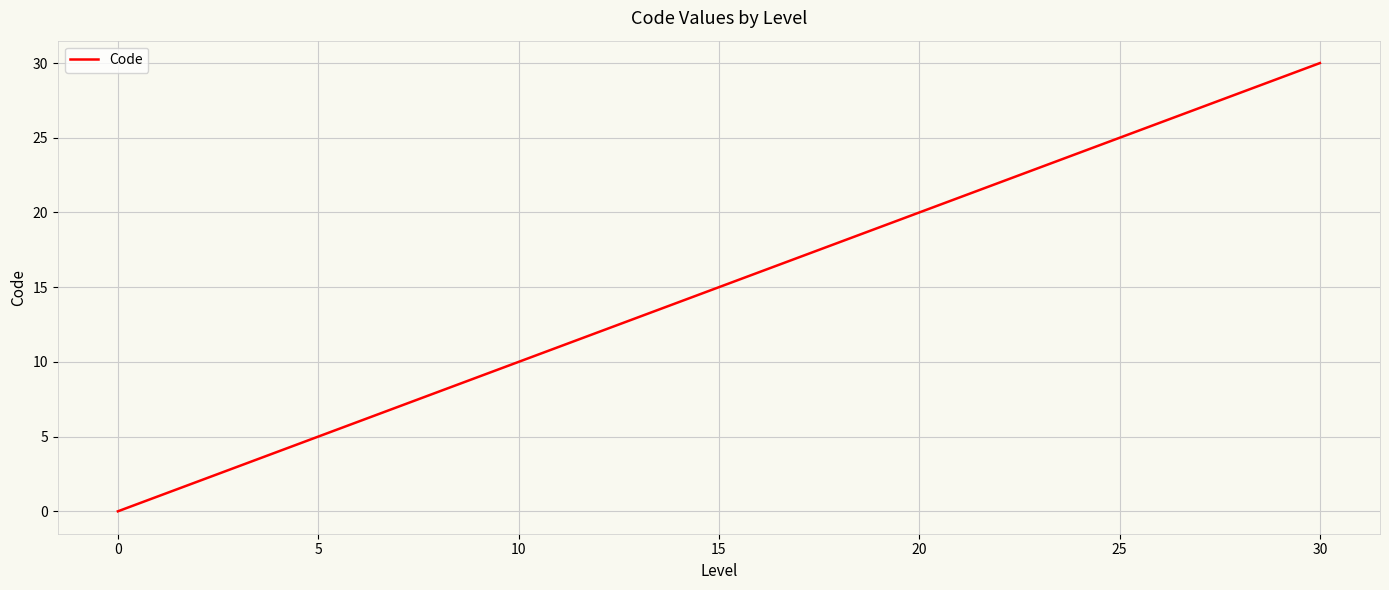

What is the maximum value shown in the chart?

30